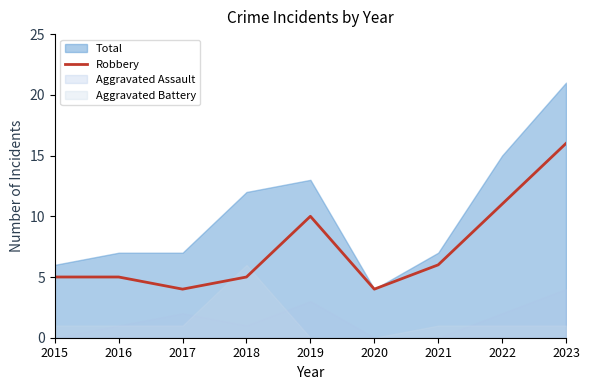

What is the approximate value at 2021, to the nearest 5?

5